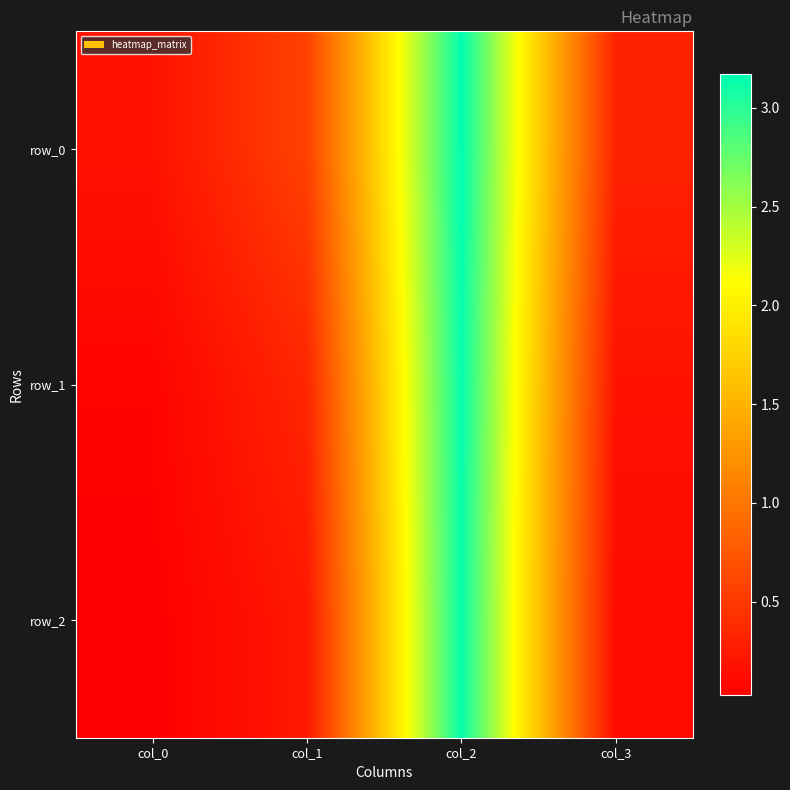

The row_1 series shows 0.5 at col_1. True or false?

False